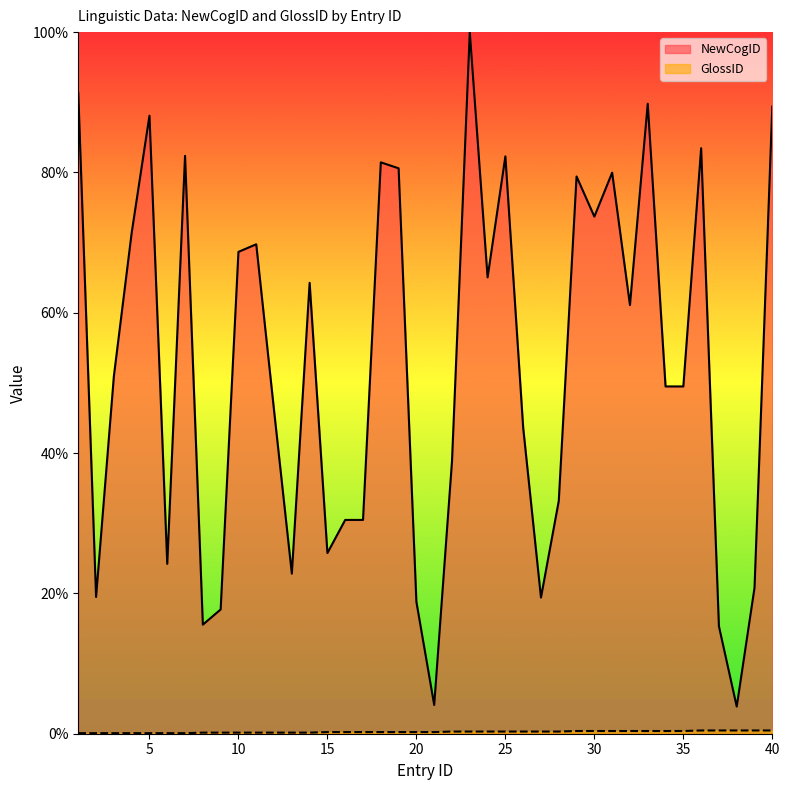

What is the value of the NewCogID point at the 16th from the left?

30.5